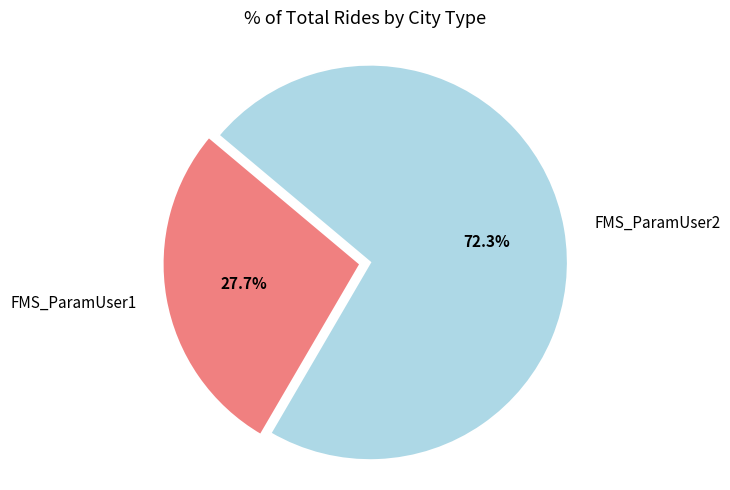

Combined, what portion of the pie is FMS_ParamUser2 and FMS_ParamUser1?

100.0%